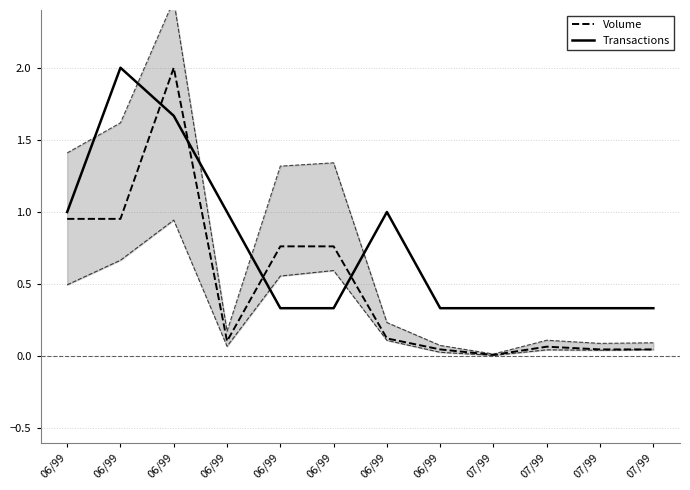

True or false: Transactions has a value of 1.0 at 06/99.

True